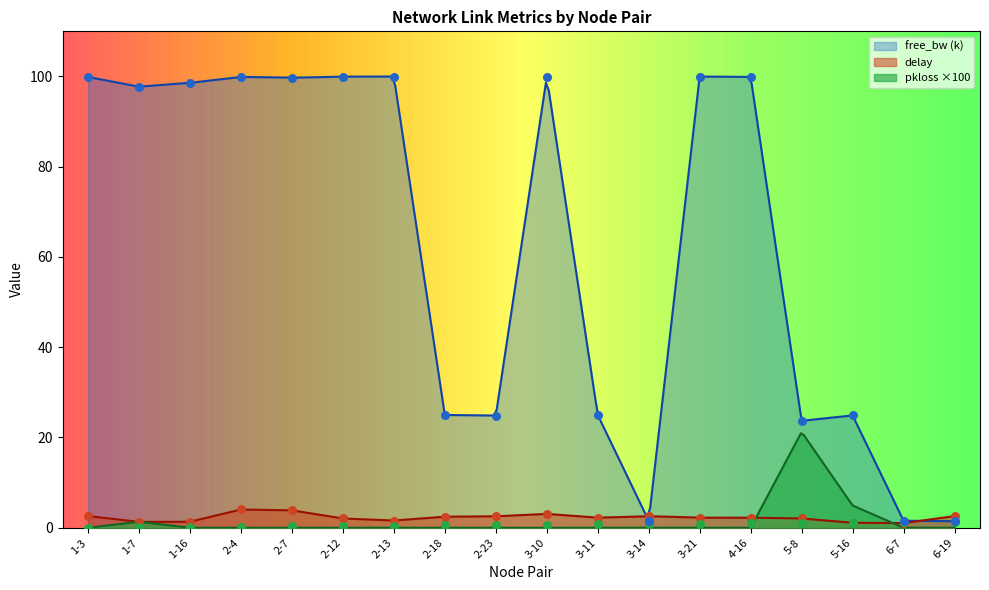

At which category is the sum across all series the highest?

2-4